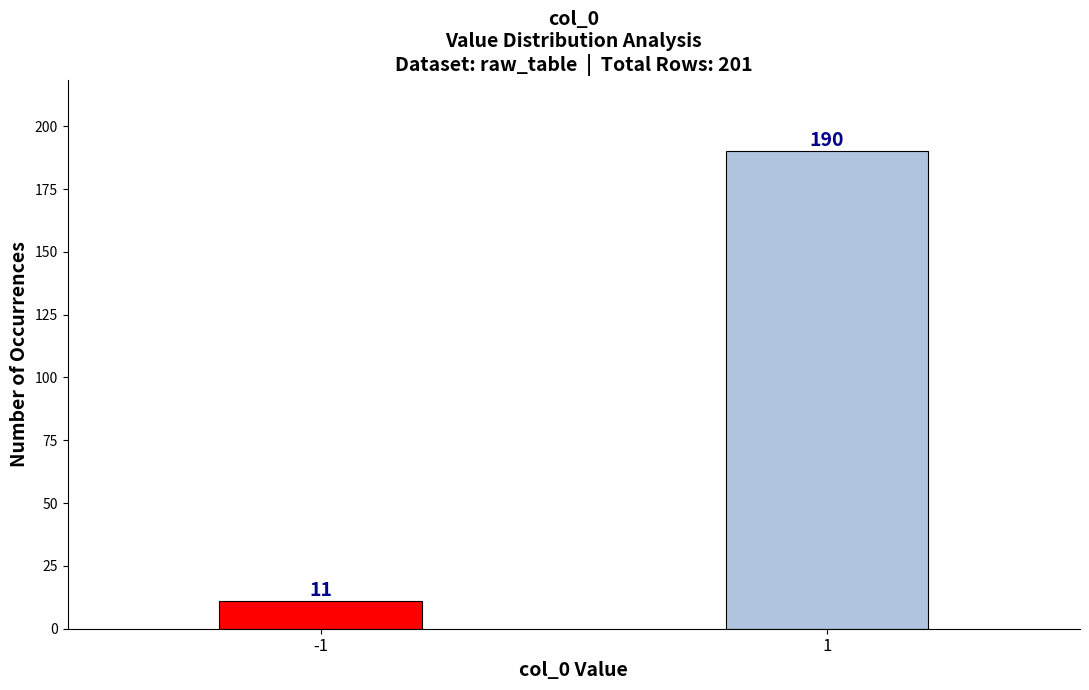

Reading left to right, list all the values displayed in this chart.

11	190